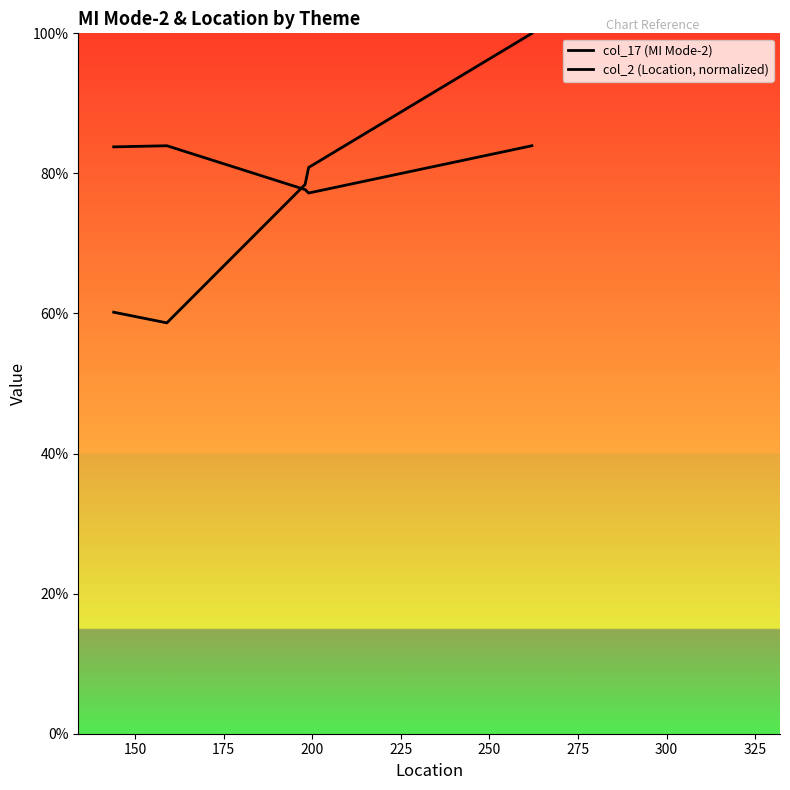

Which series has the largest total across all categories?

col_17 (MI Mode-2)